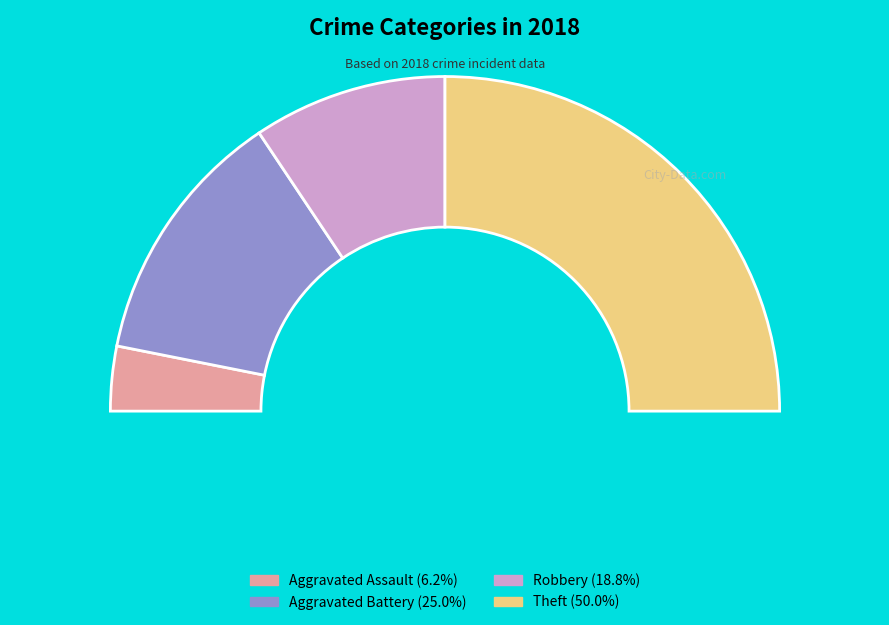

Is there any slice that represents more than half of the pie?

No